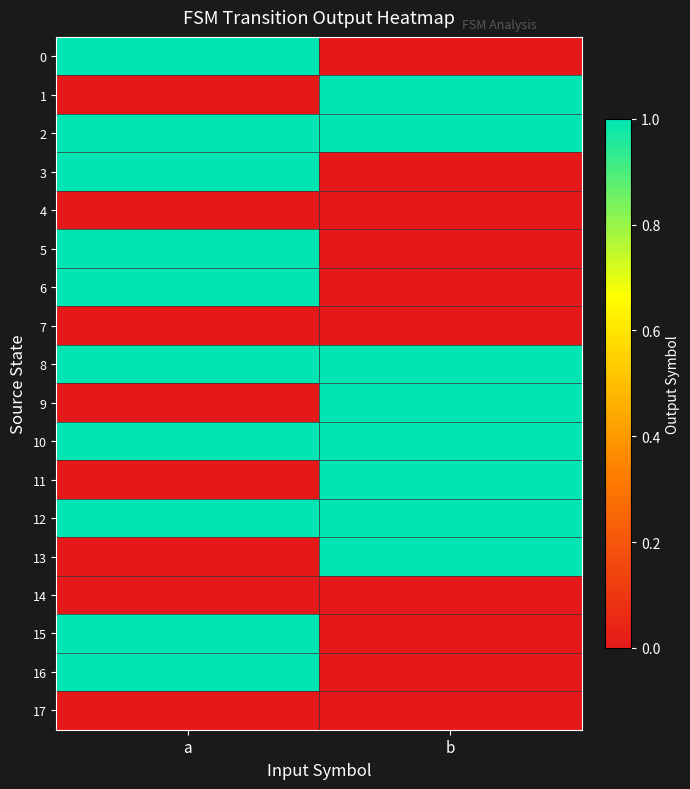

Rank the series by their maximum value, from lowest to highest.

4, 7, 14, 17, 0, 1, 2, 3, 5, 6, 8, 9, 10, 11, 12, 13, 15, 16